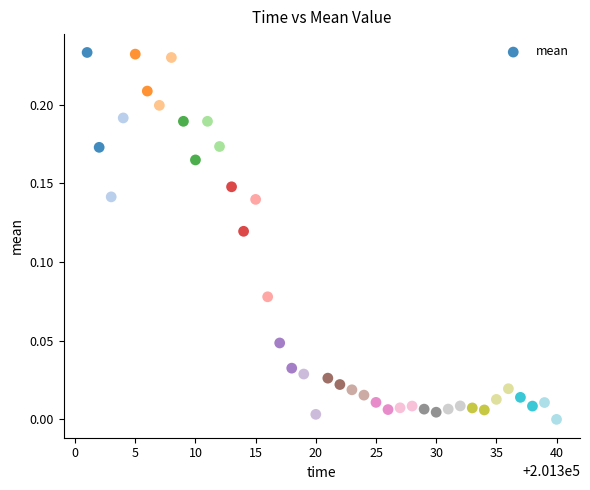

What is the range of X values (max minus min)?

39.0